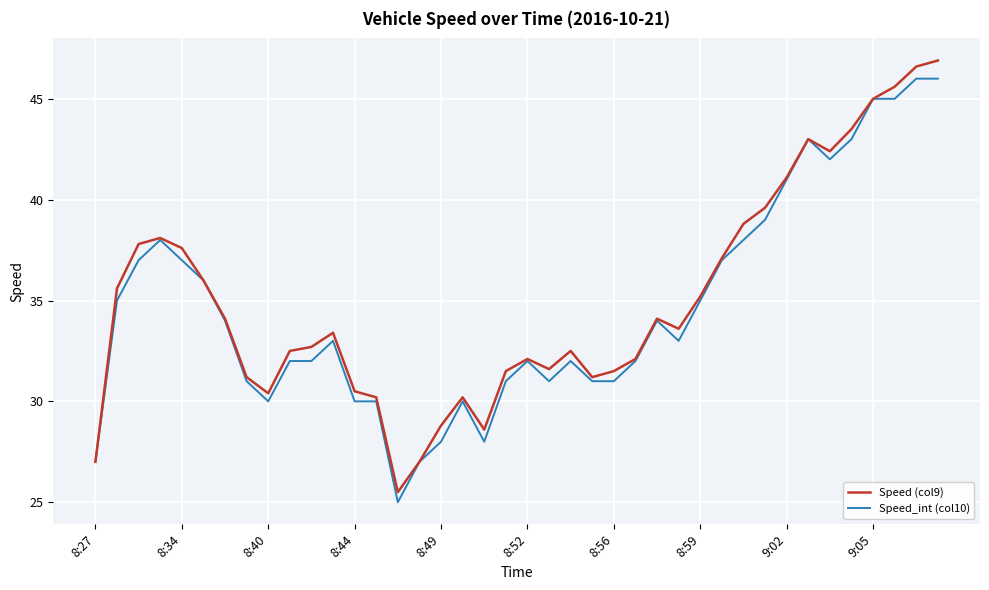

What is the highest value of the Speed_int (col10) series?

46.0